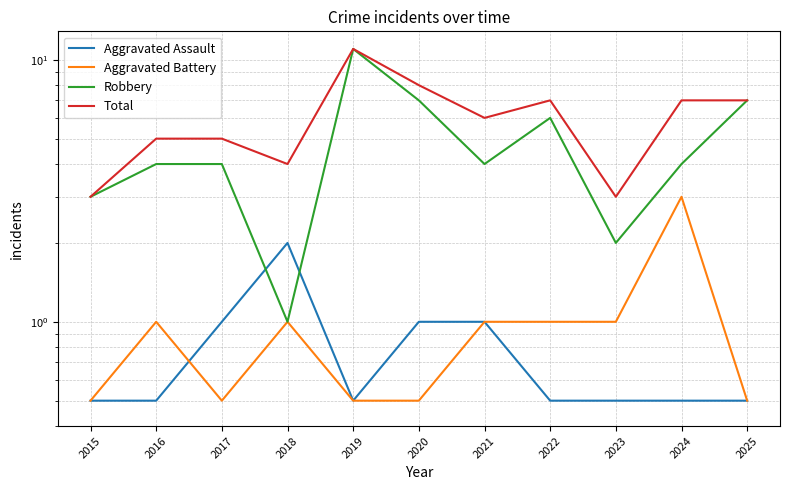

What is the average value of the Aggravated Assault series?

0.8